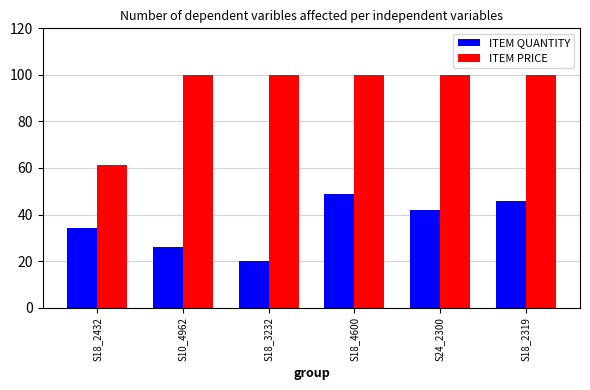

The ITEM QUANTITY series shows 73.7 at S18_2319. True or false?

False